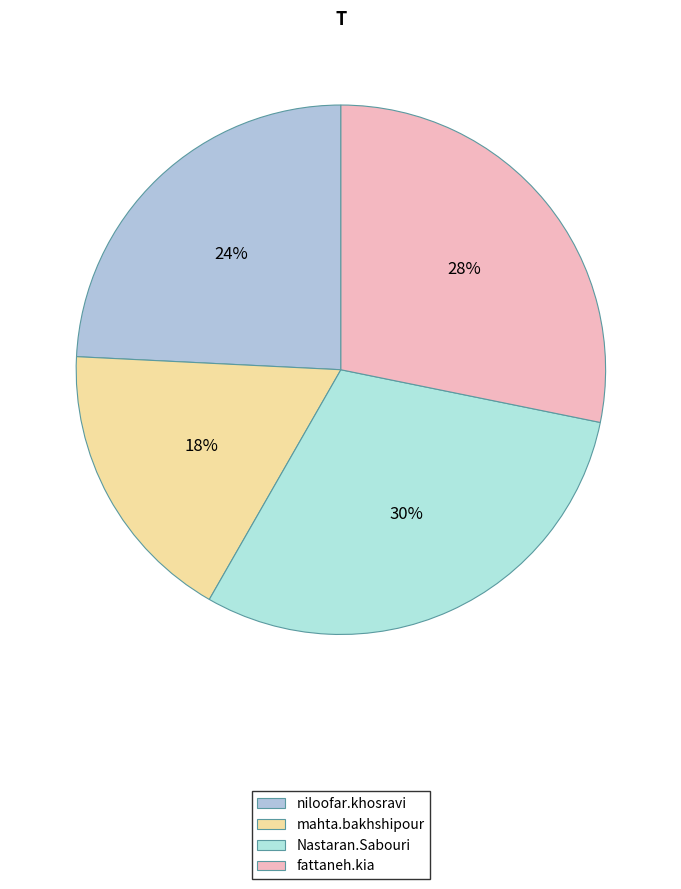

How many slices are in this pie chart?

4